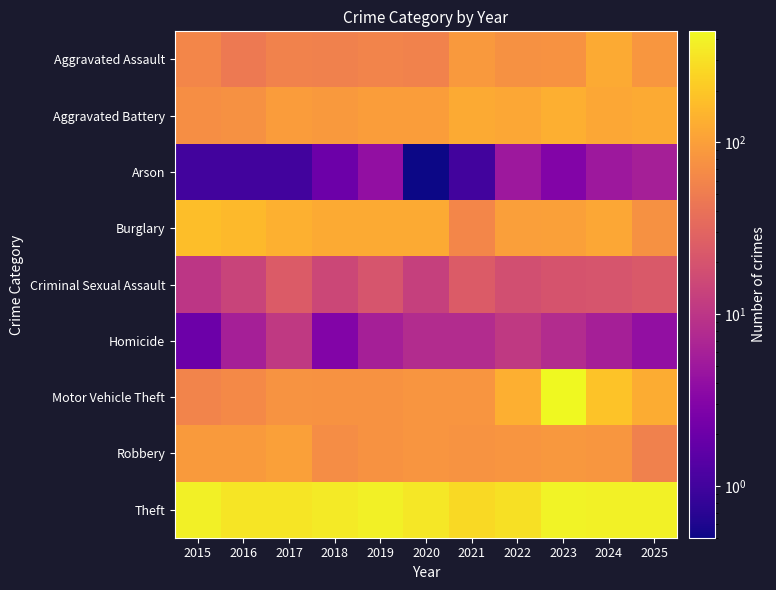

Which series has the largest range (max minus min)?

Motor Vehicle Theft